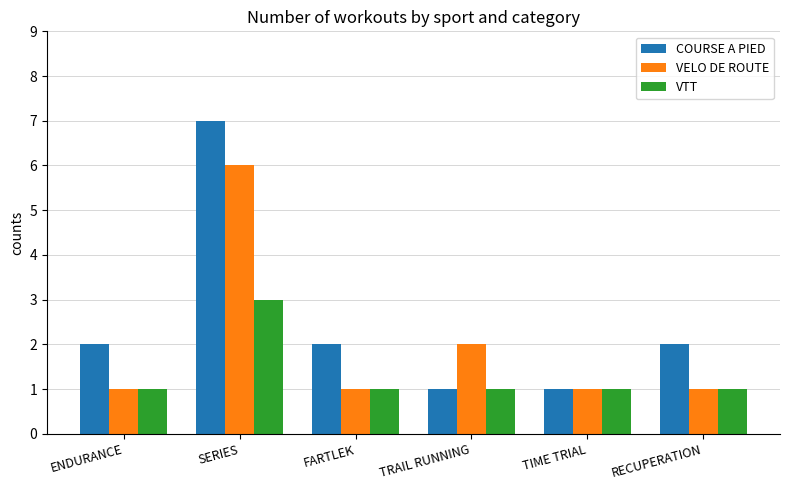

Does the chart contain any negative values?

No